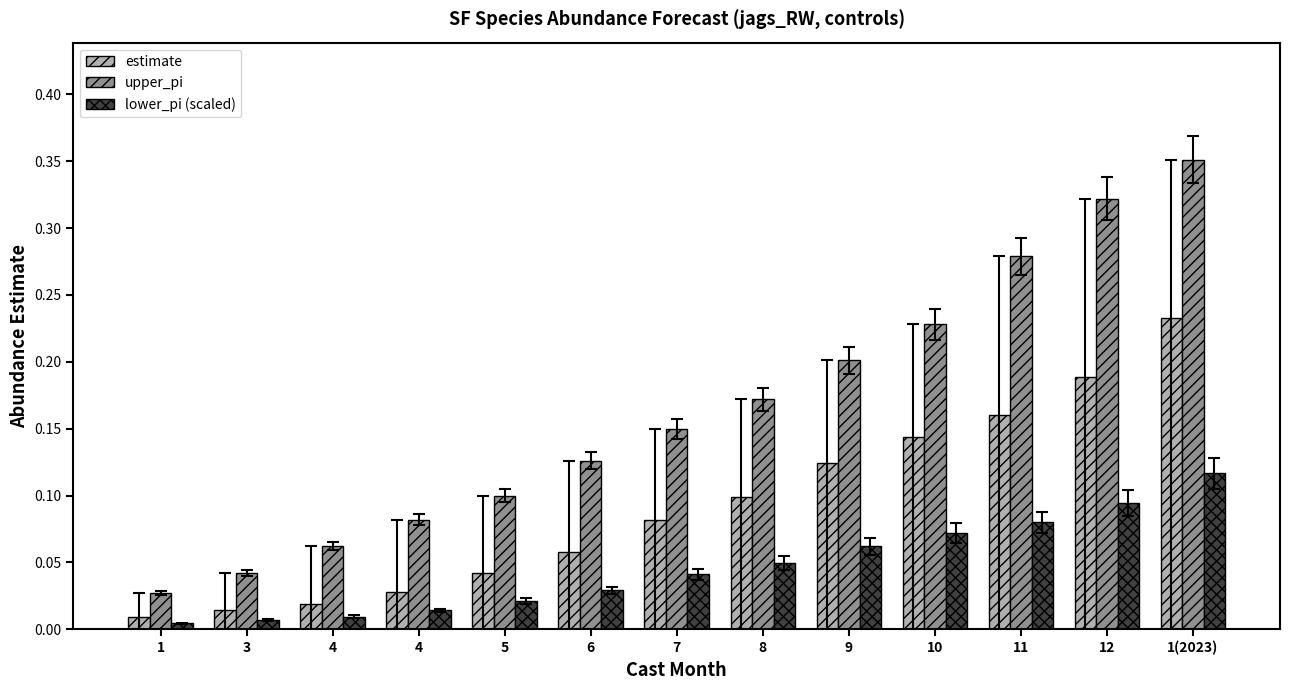

What is the greatest value displayed?

0.4